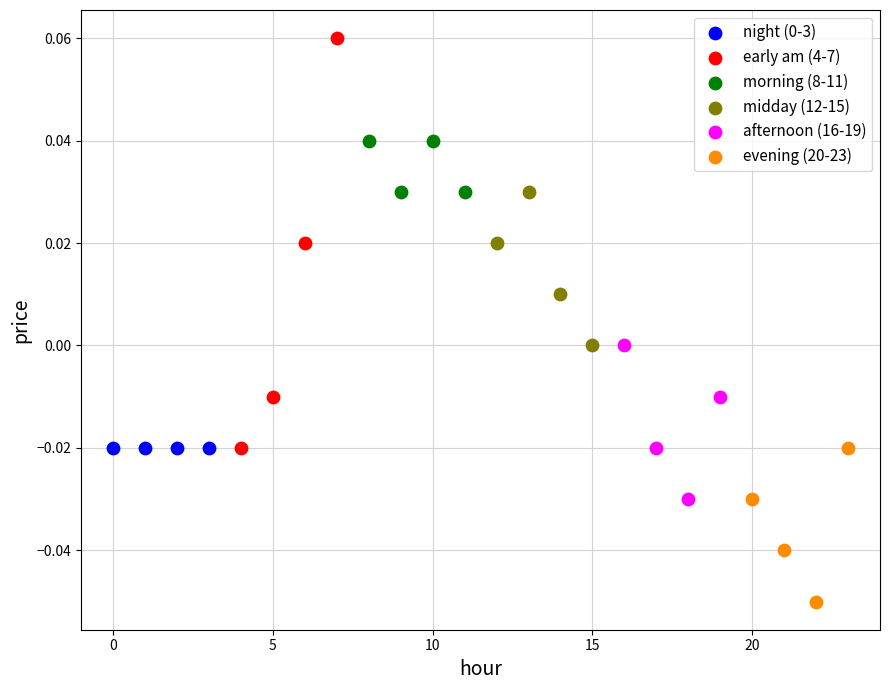

Which series contains the highest Y value?

early am (4-7)